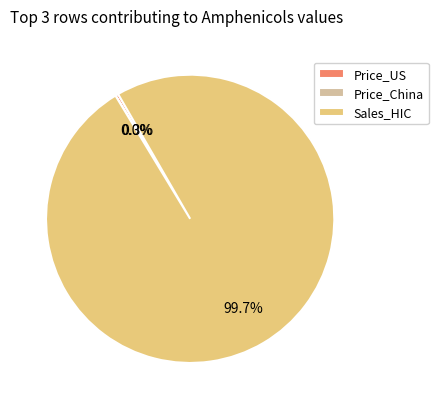

Which slice is the largest?

Sales_HIC